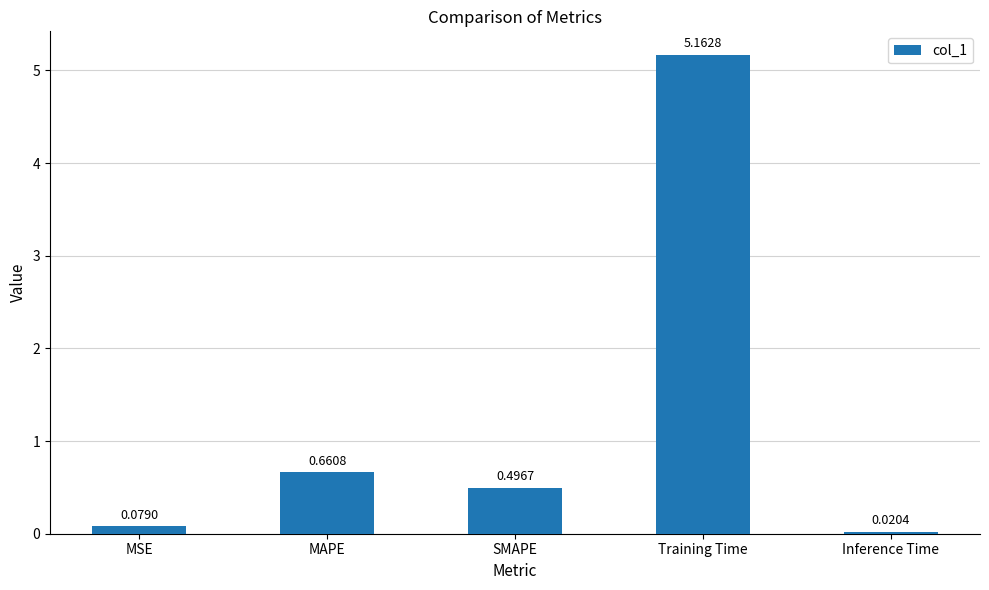

What position from the right is MSE?

5